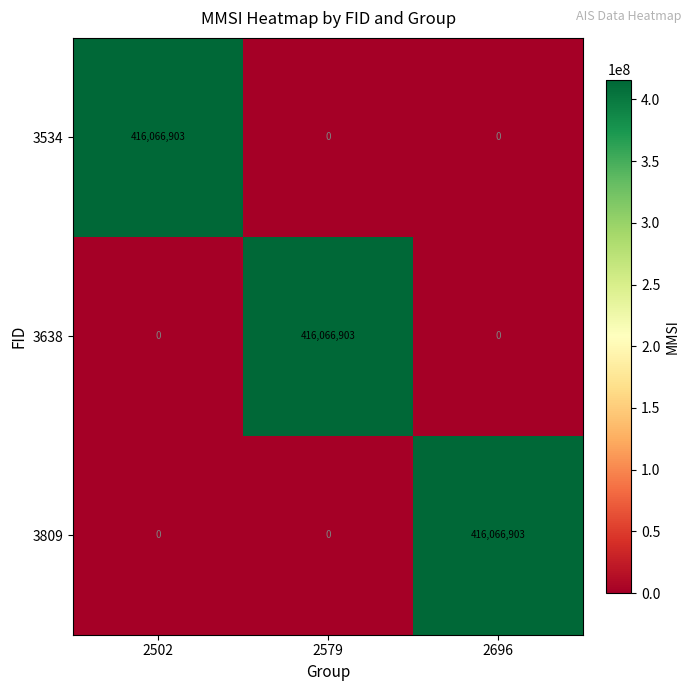

True or false: 3638 has a value of 133910854 at 2696.

False